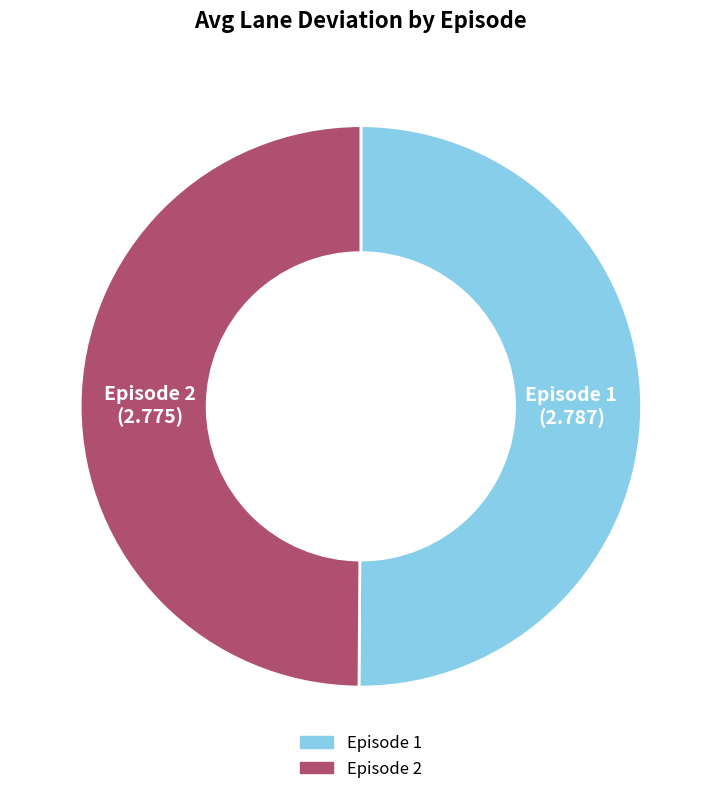

Is the sum of Episode 1 and Episode 2 greater than half?

Yes